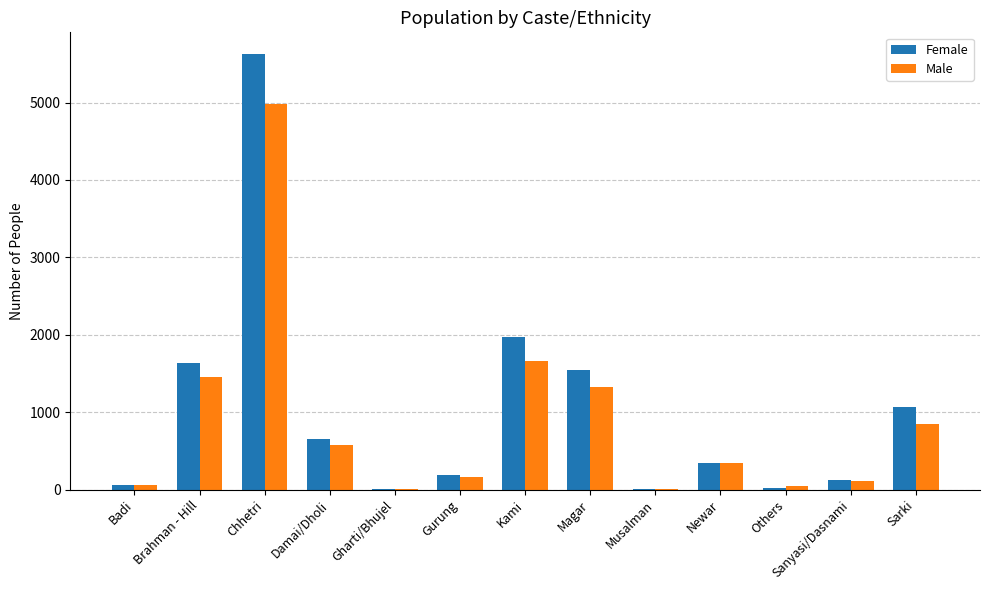

At which category is the sum across all series the highest?

Chhetri